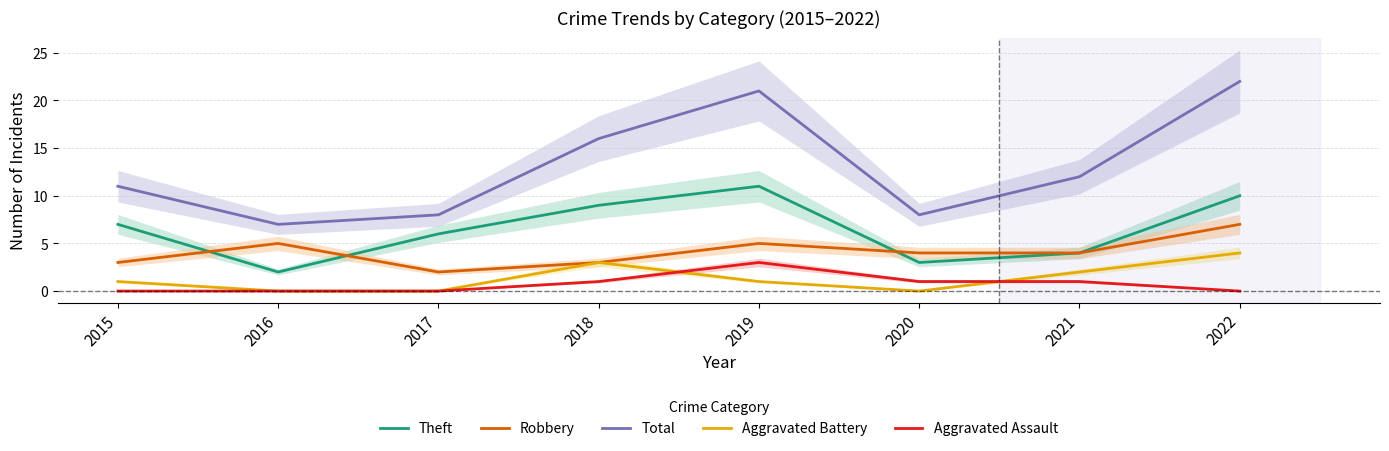

Is this an area chart (filled region under the line)?

No